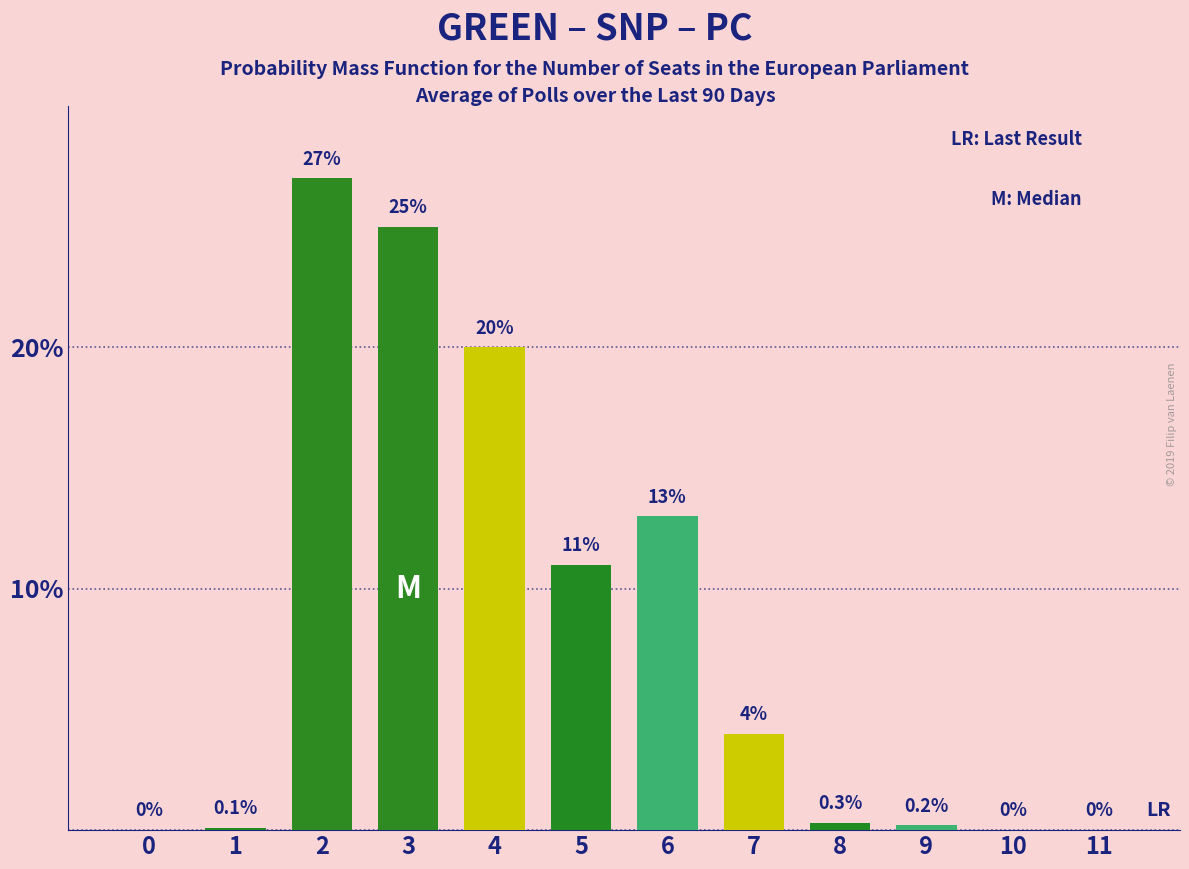

Reading left to right, transcribe all the data shown in this chart.

0=0.0	1=0.1	2=27.0	3=25.0	4=20.0	5=11.0	6=13.0	7=4.0	8=0.3	9=0.2	10=0.0	11=0.0